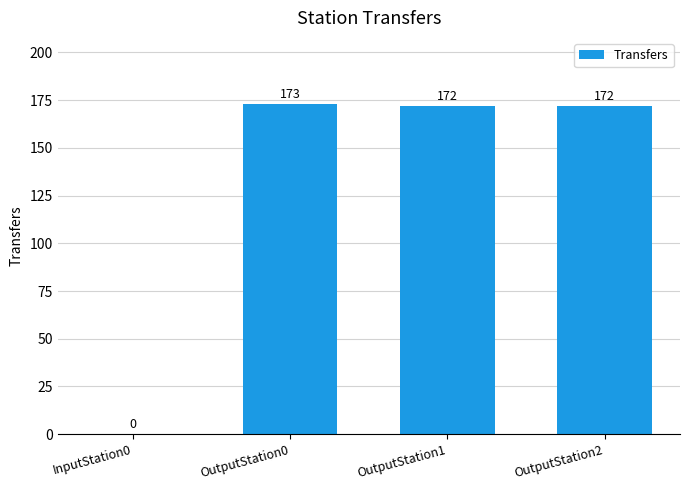

At which label does the data first exceed 172?

OutputStation0